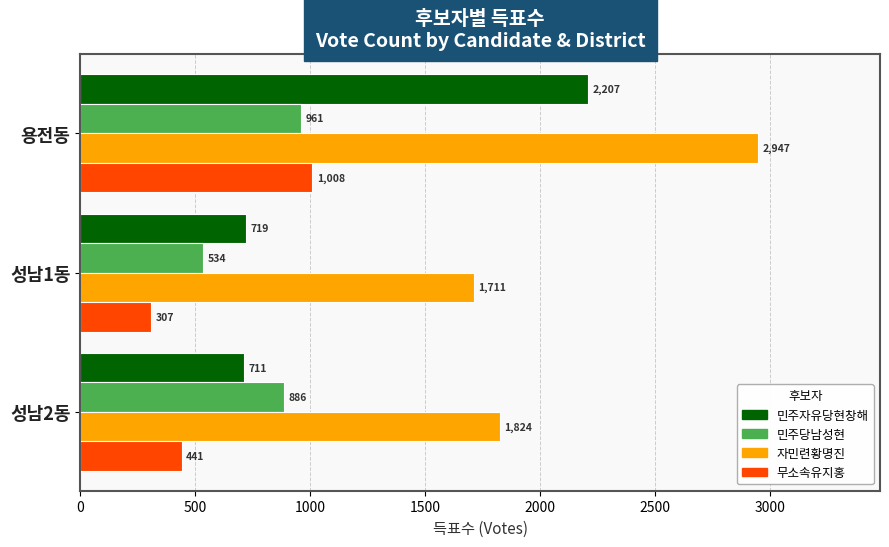

At how many categories does at least one series exceed 1173?

3